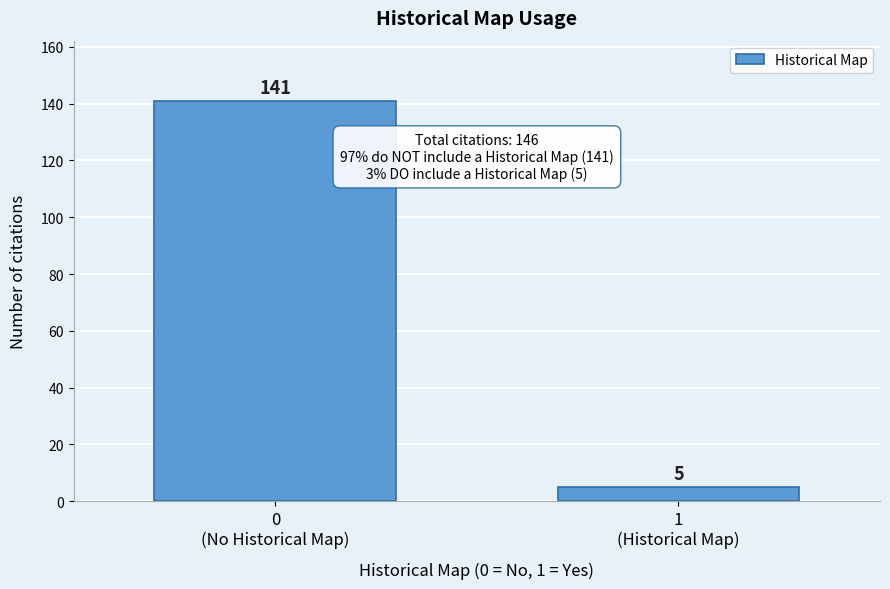

Reading right to left, what are all the values shown in this chart?

5	141